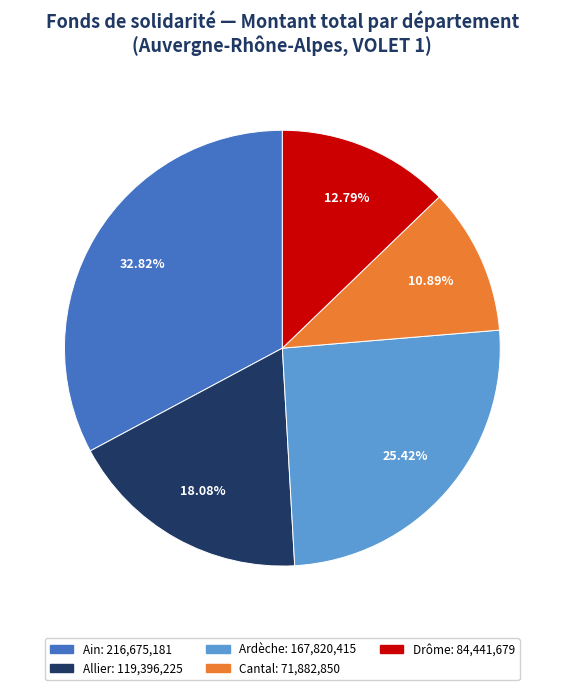

Which category has the biggest portion of the pie?

Ain